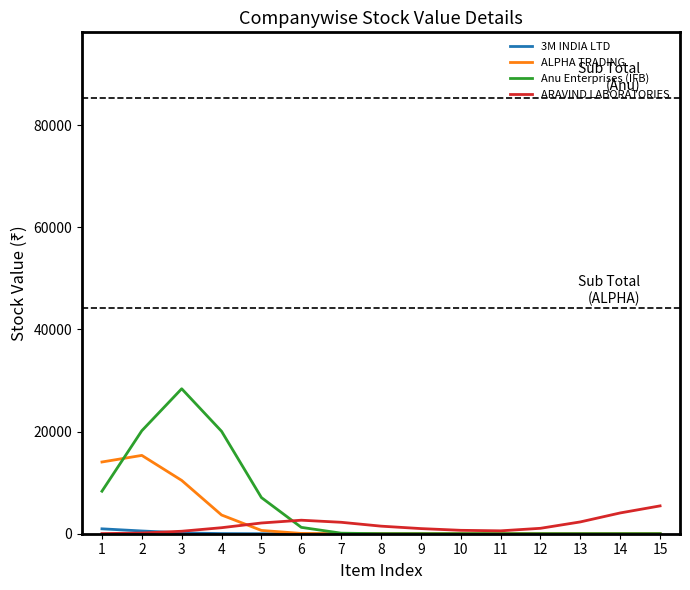

At which category is the sum across all series the highest?

3